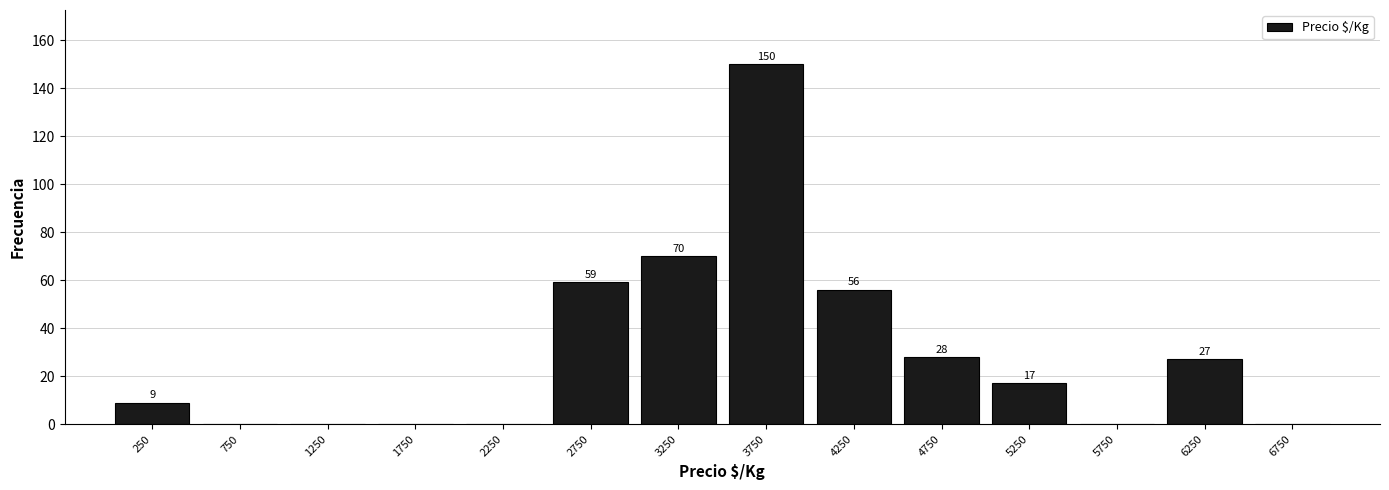

Which range on the x-axis has the tallest bar?

3500 to 4000